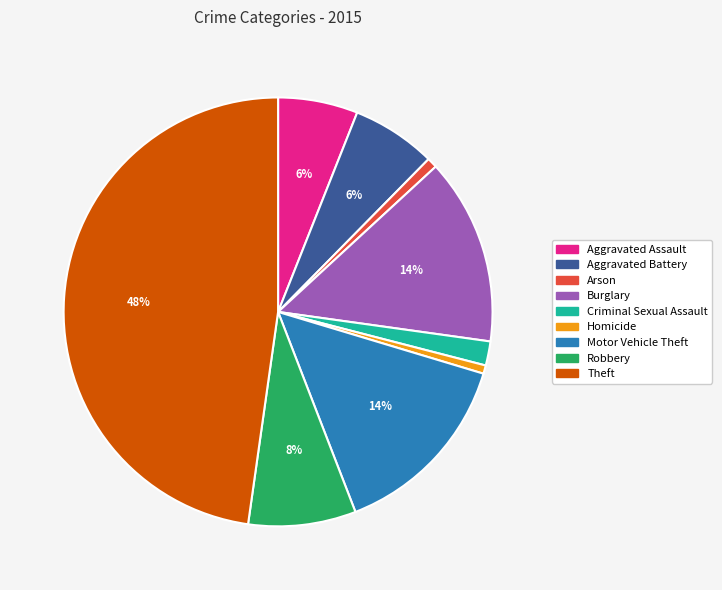

Is the sum of Motor Vehicle Theft and Aggravated Battery greater than half?

No